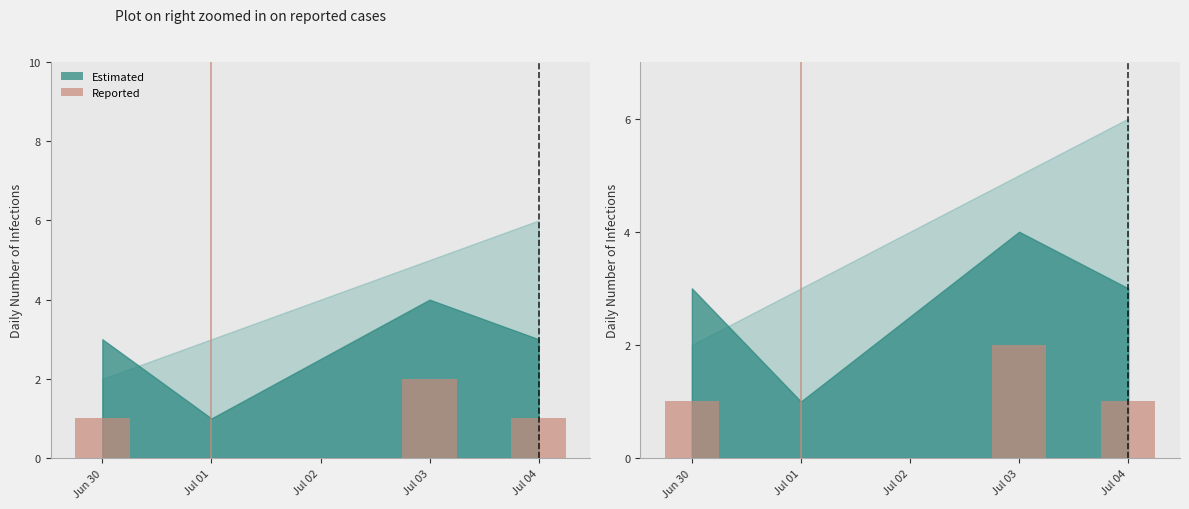

Which label corresponds to the smallest value in the chart?

Jul 01